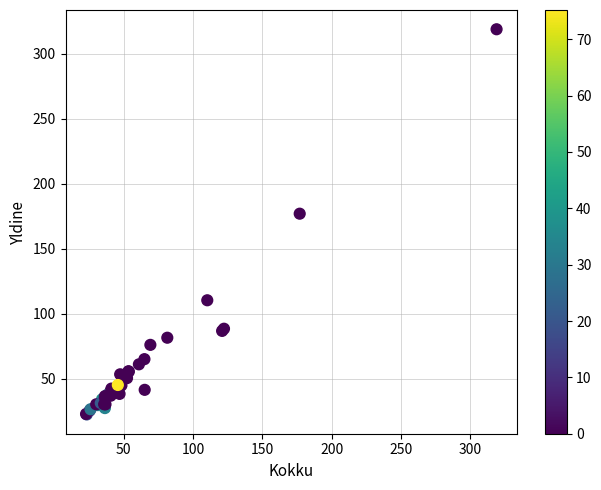

What Y value in the scatter plot is closest to 170?

177.0